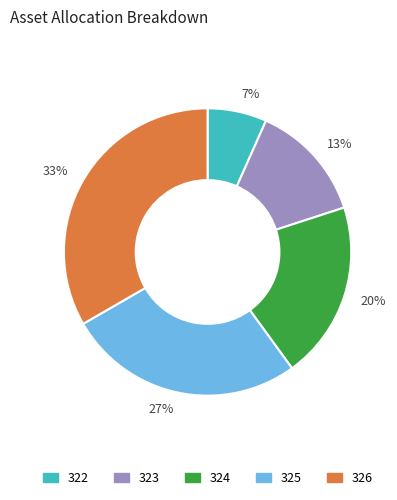

Approximately how many times larger is the value at 322 compared to 324?

0.3